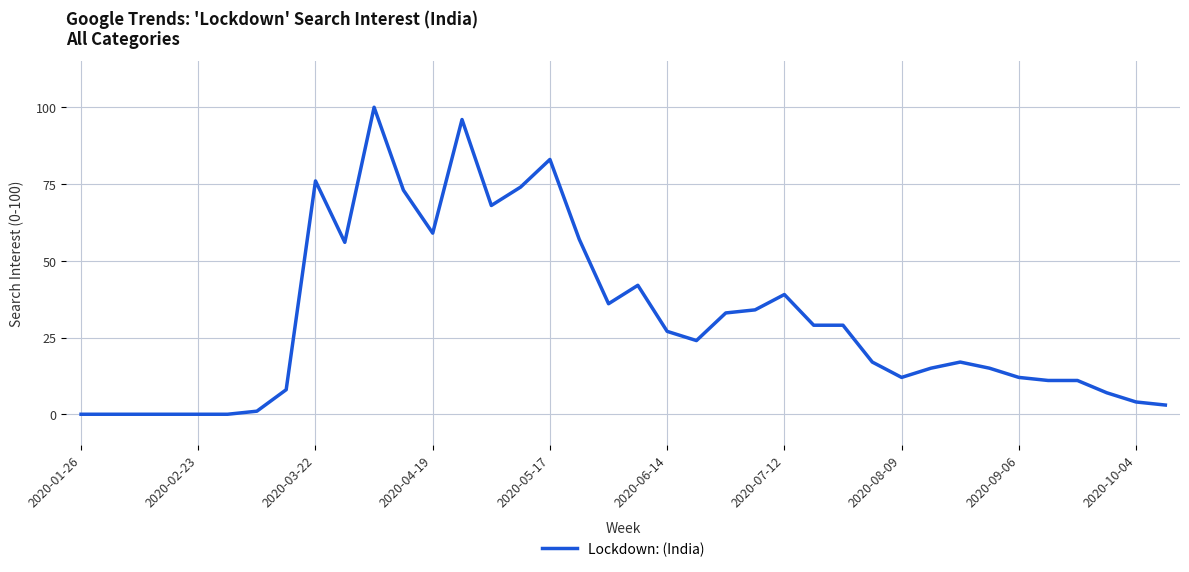

What is the sum of all values?

1168